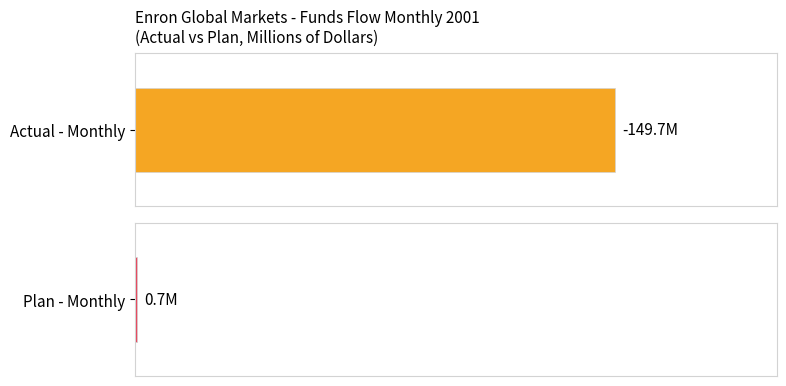

Count the number of data series in this chart.

2